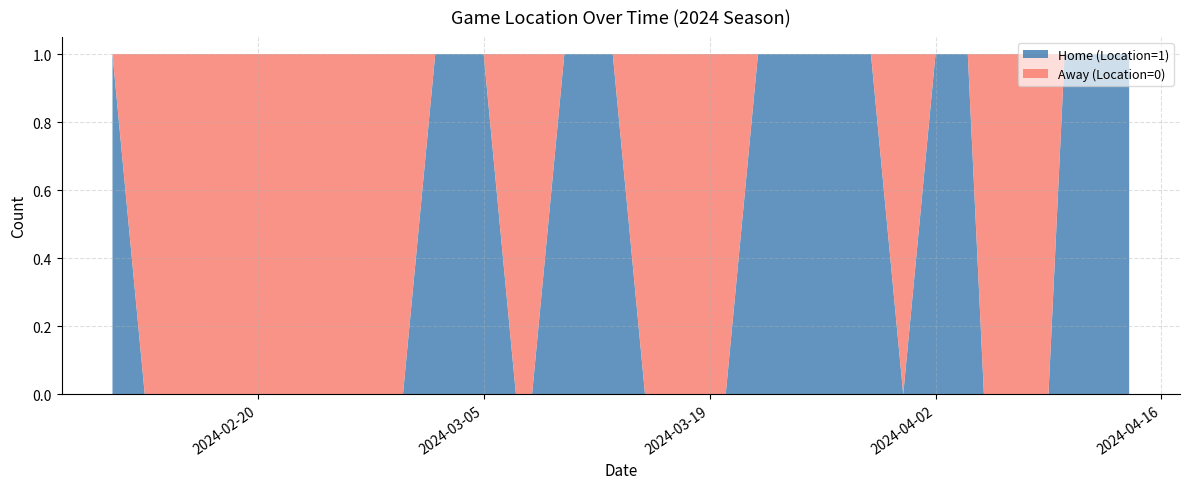

Reading left to right, extract all data points from this chart.

Home (Location=1): 2024-02-11=1	2024-02-13=0	2024-02-14=0	2024-02-23=0	2024-02-26=0	2024-02-27=0	2024-02-29=0	2024-03-02=1	2024-03-05=1	2024-03-07=0	2024-03-08=0	2024-03-10=1	2024-03-13=1	2024-03-15=0	2024-03-17=0	2024-03-18=0	2024-03-20=0	2024-03-22=1	2024-03-24=1	2024-03-26=1	2024-03-29=1	2024-03-31=0	2024-04-02=1	2024-04-04=1	2024-04-05=0	2024-04-07=0	2024-04-09=0	2024-04-10=1	2024-04-12=1	2024-04-14=1
Away (Location=0): 2024-02-11=0	2024-02-13=1	2024-02-14=1	2024-02-23=1	2024-02-26=1	2024-02-27=1	2024-02-29=1	2024-03-02=0	2024-03-05=0	2024-03-07=1	2024-03-08=1	2024-03-10=0	2024-03-13=0	2024-03-15=1	2024-03-17=1	2024-03-18=1	2024-03-20=1	2024-03-22=0	2024-03-24=0	2024-03-26=0	2024-03-29=0	2024-03-31=1	2024-04-02=0	2024-04-04=0	2024-04-05=1	2024-04-07=1	2024-04-09=1	2024-04-10=0	2024-04-12=0	2024-04-14=0